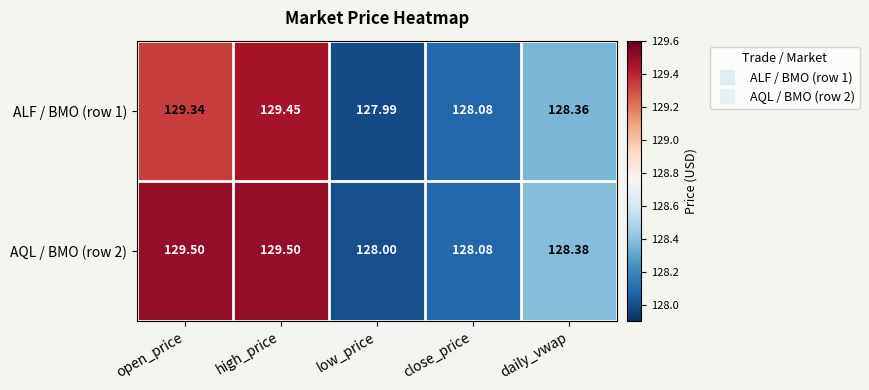

Between open_price and close_price, which series saw the biggest shift?

AQL / BMO (row 2)